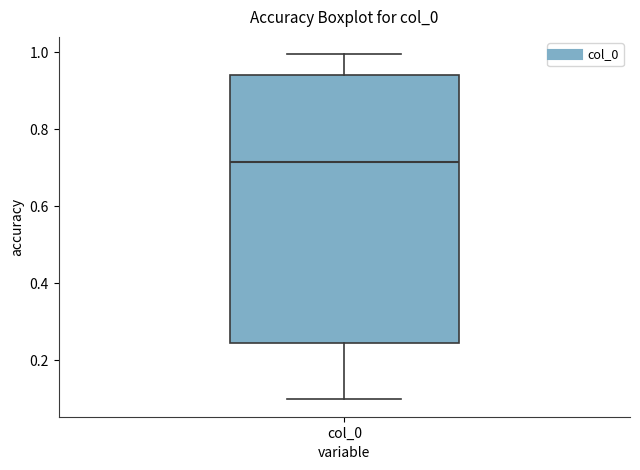

Transcribe this box plot: give where the median line is, the range the box spans, and where the two whiskers end, as read against the y-axis. The values are not printed on the chart, so give them approximately, as read against the axis.

median 0.72, box 0.24 to 0.94, whiskers 0.10 to 1.00